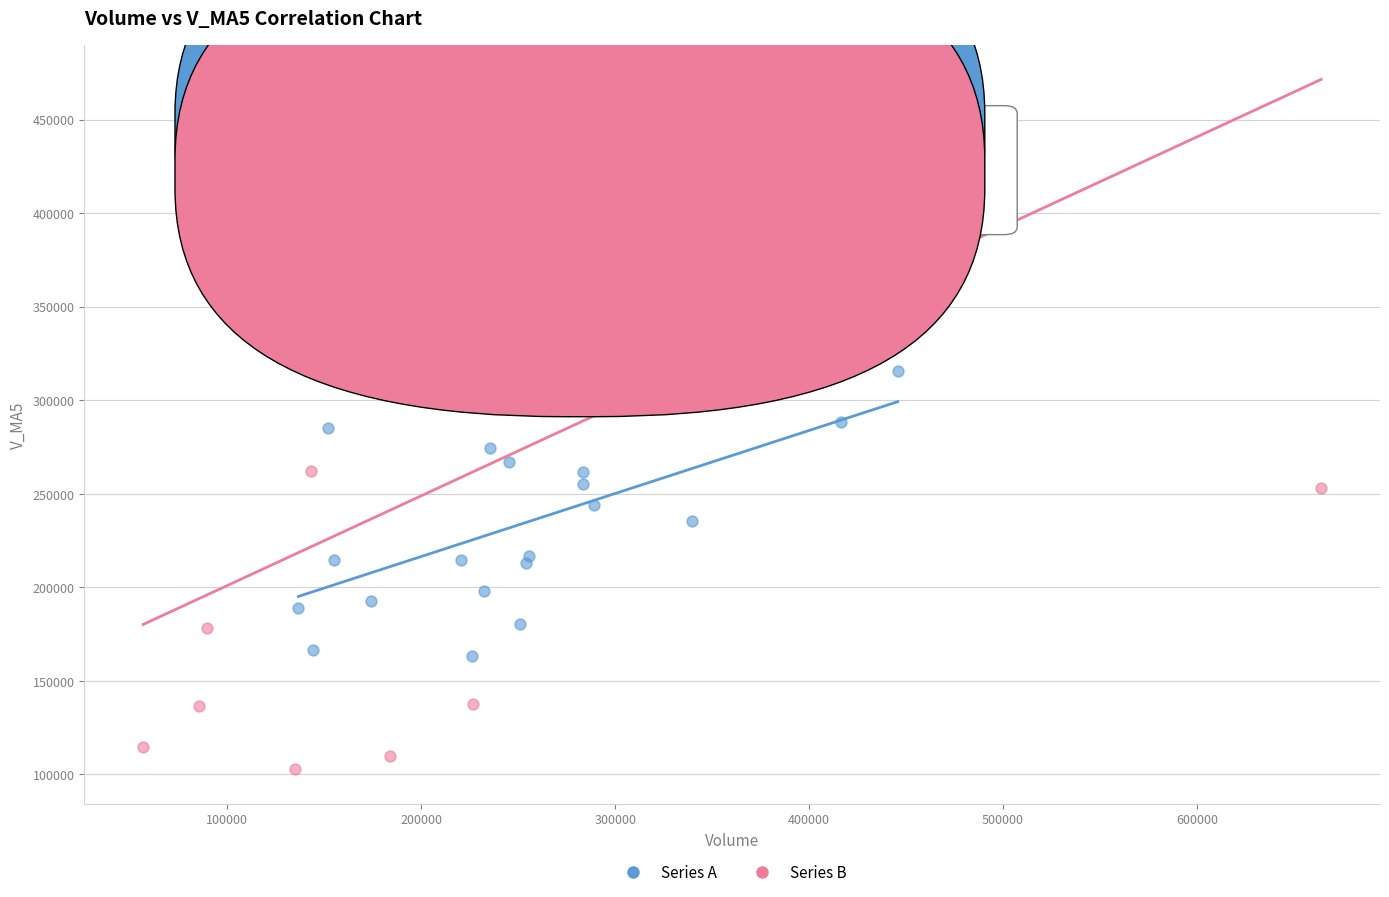

Which series has the widest spread of Y values?

Series B